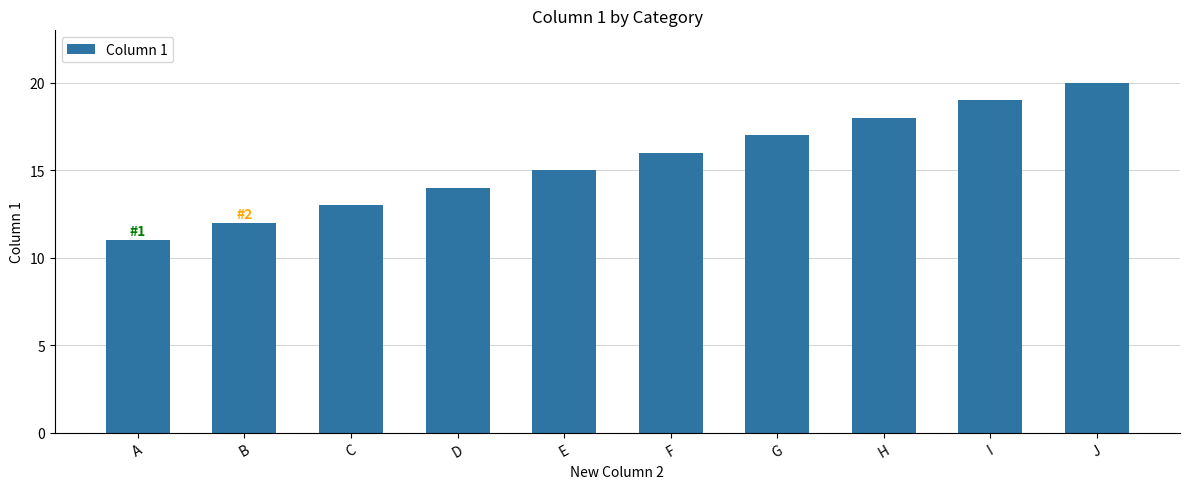

Reading right to left, transcribe all the data shown in this chart.

20	19	18	17	16	15	14	13	12	11